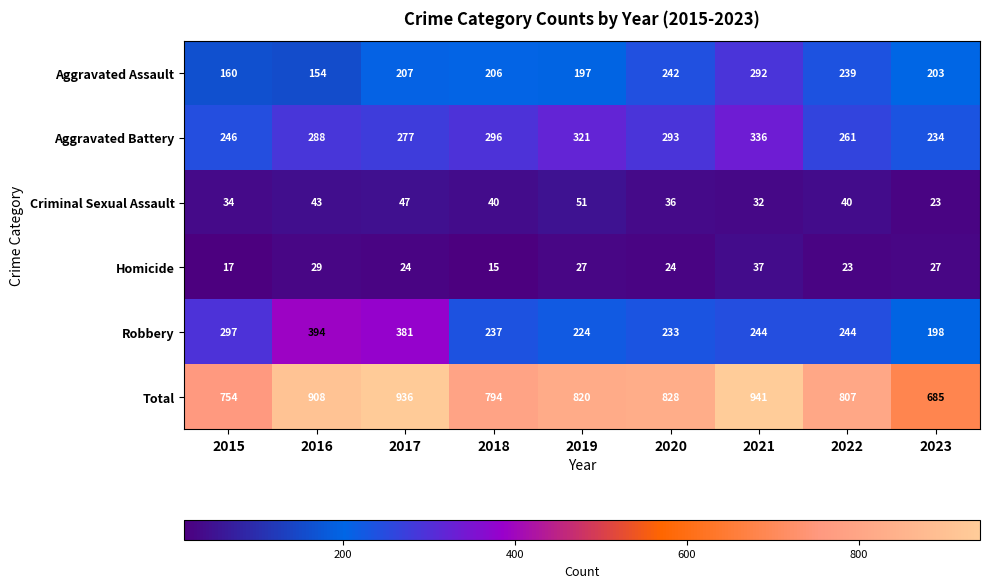

What is the total value across all series at 2018?

1588